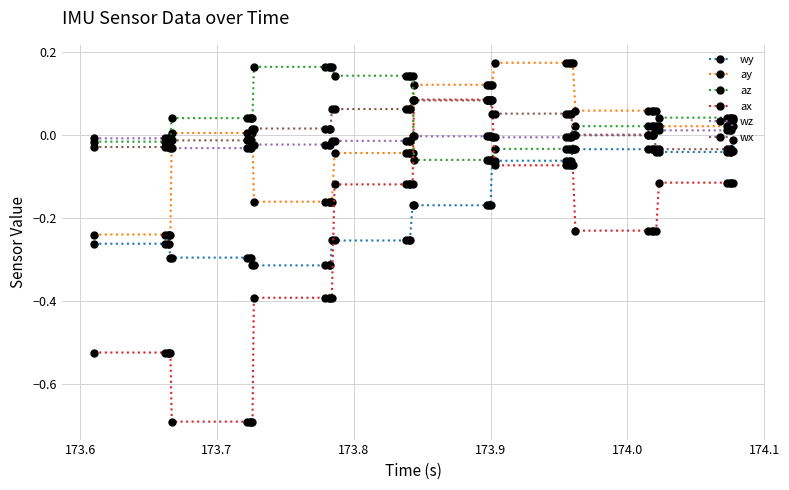

Which series ends up on top after the final intersection of az and ay?

az